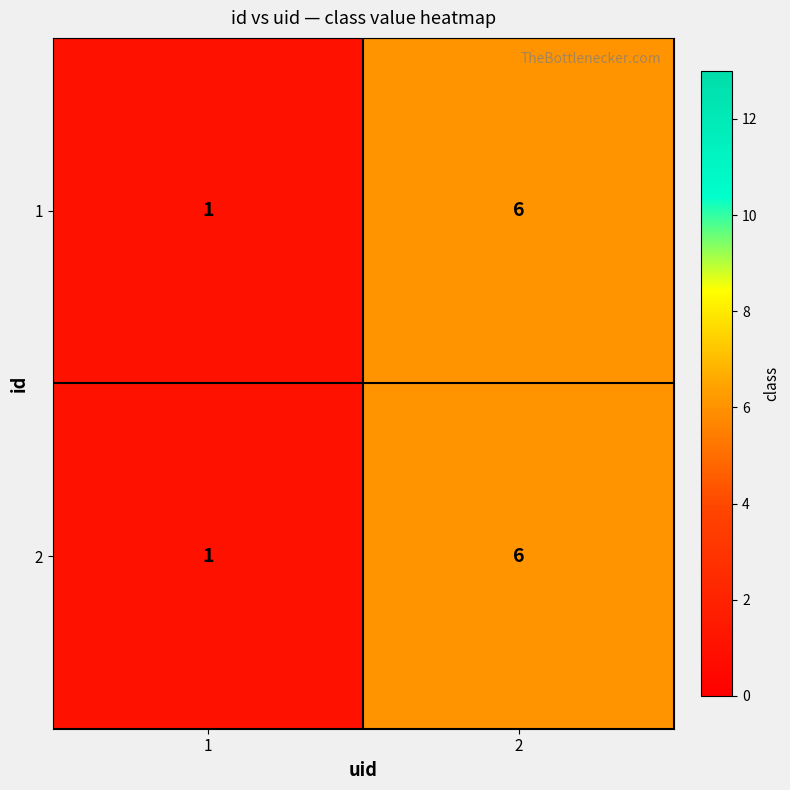

What is the average value of the 1 series?

4